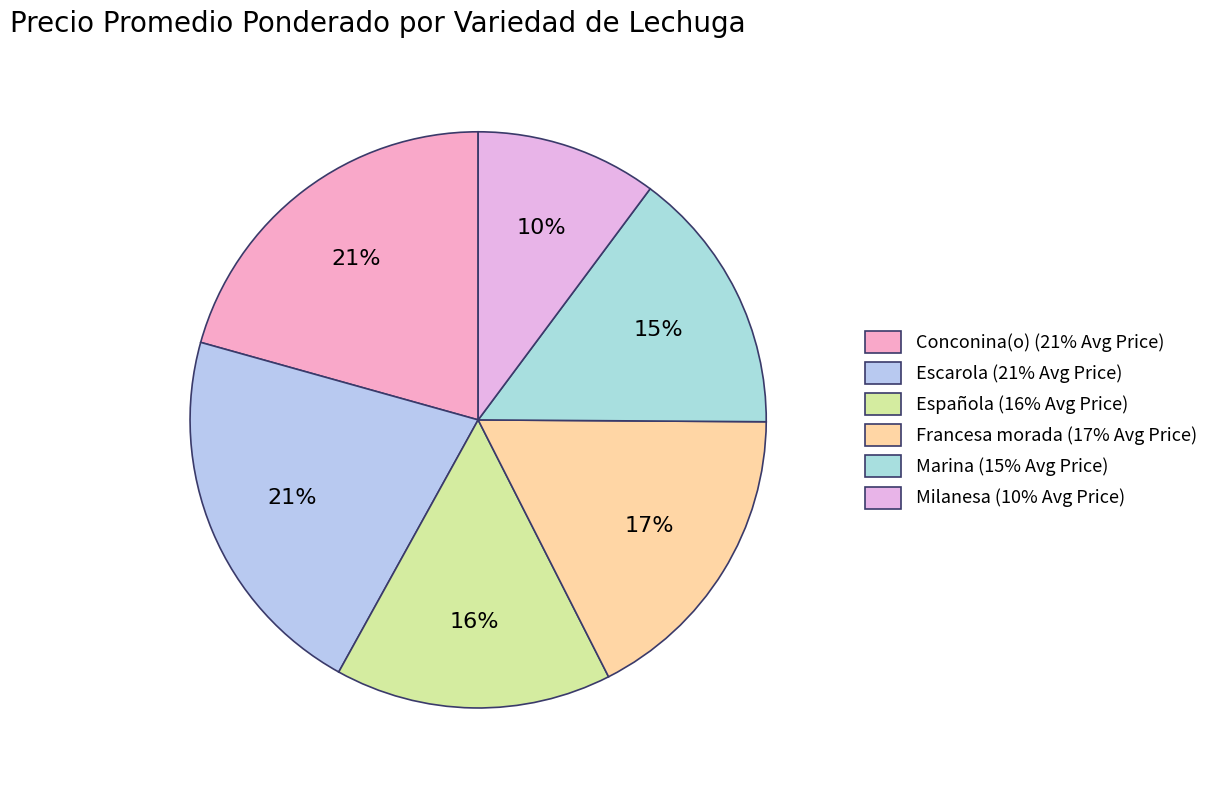

How much of the chart is everything except Francesa morada?

82.6%